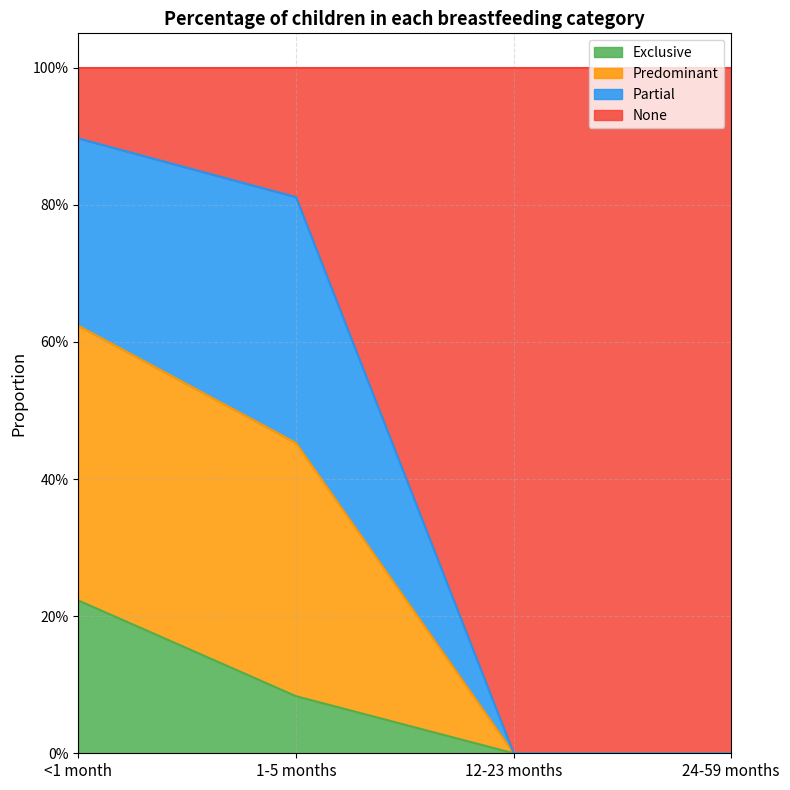

True or false: Exclusive has more than 2 interior local peaks.

False